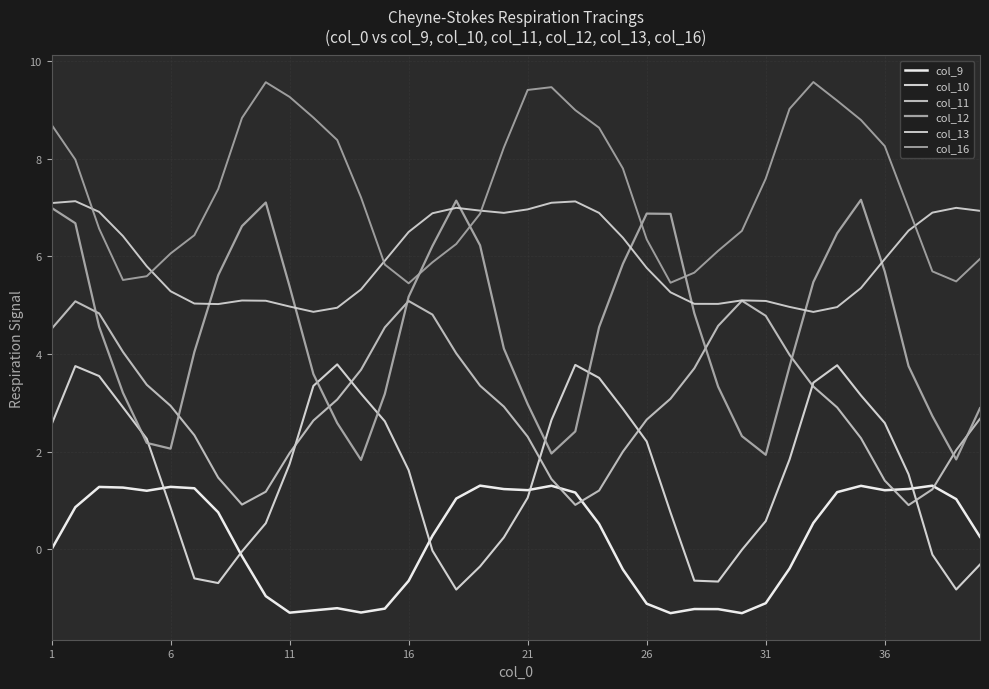

At which category does col_16 reach its first local valley?

16